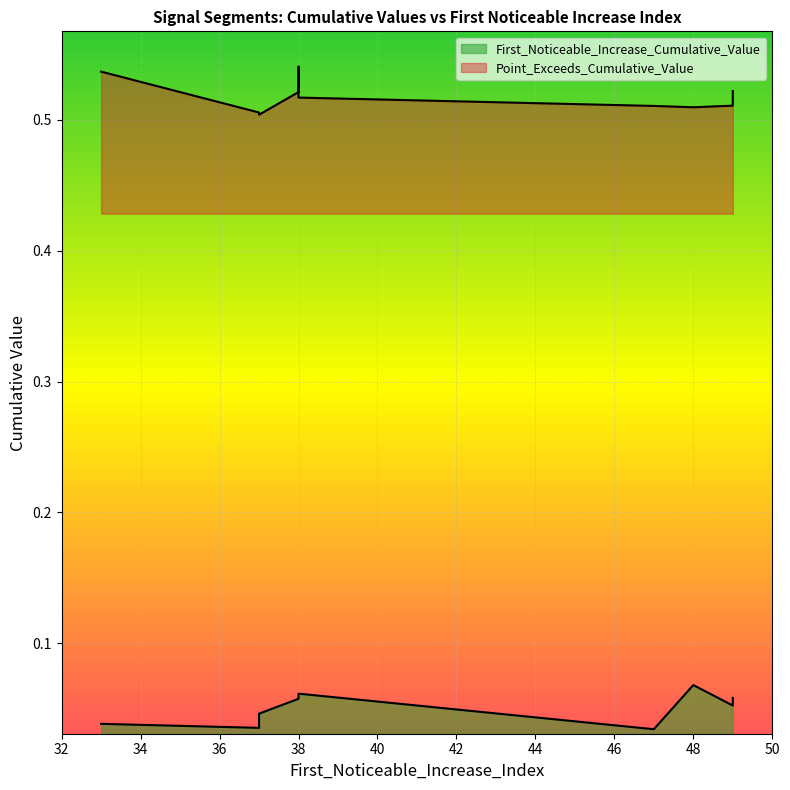

What is the label of the 5th point from the right?

38